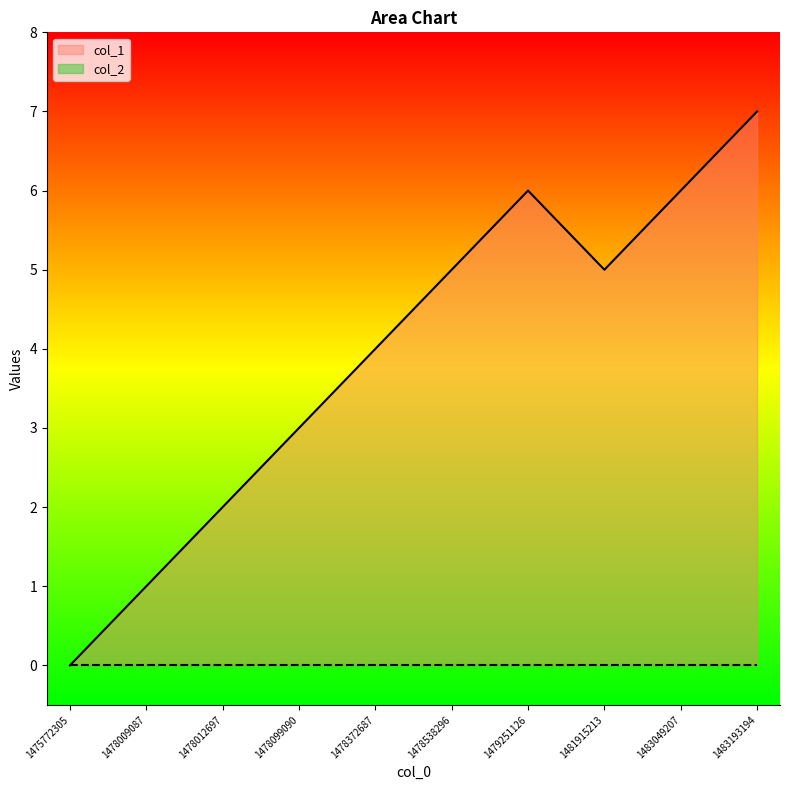

Rank the categories by value from lowest to highest.

1475772305, 1478009087, 1478012697, 1478099090, 1478372687, 1478538296, 1481915213, 1479251126, 1483049207, 1483193194